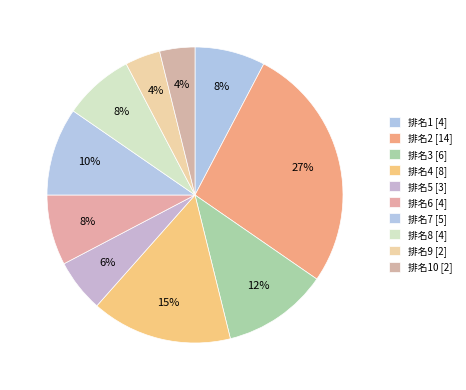

Is there any slice that represents more than half of the pie?

No